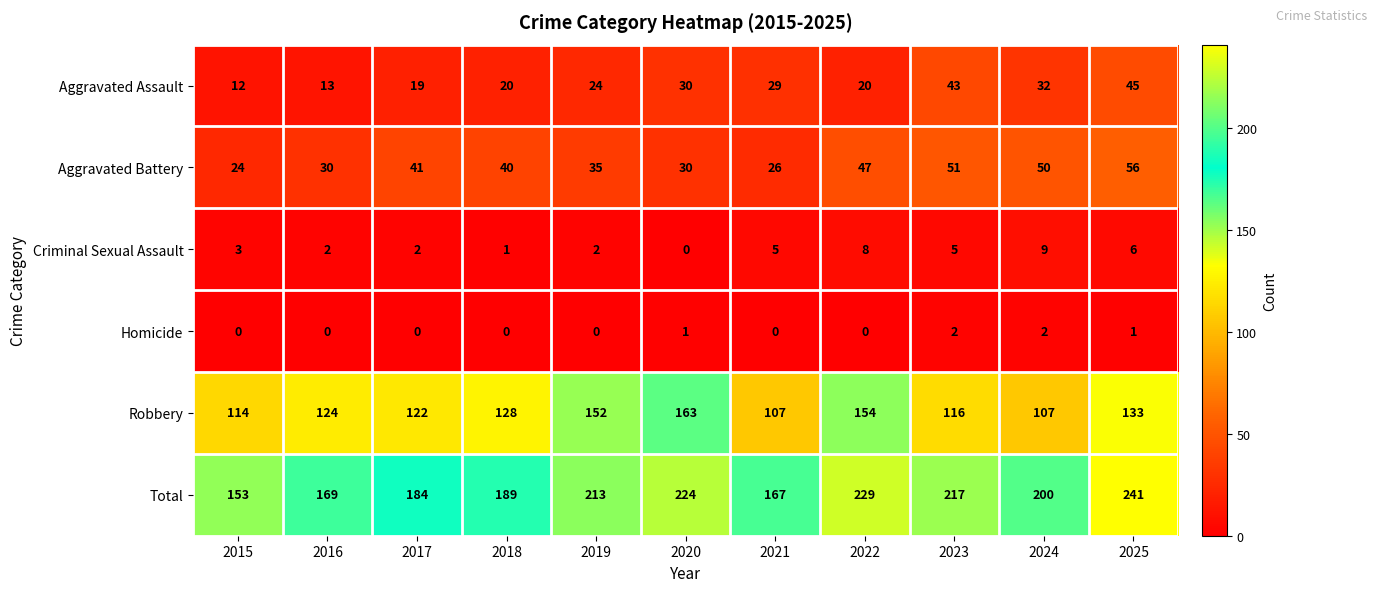

What is the average value of the Total series?

199